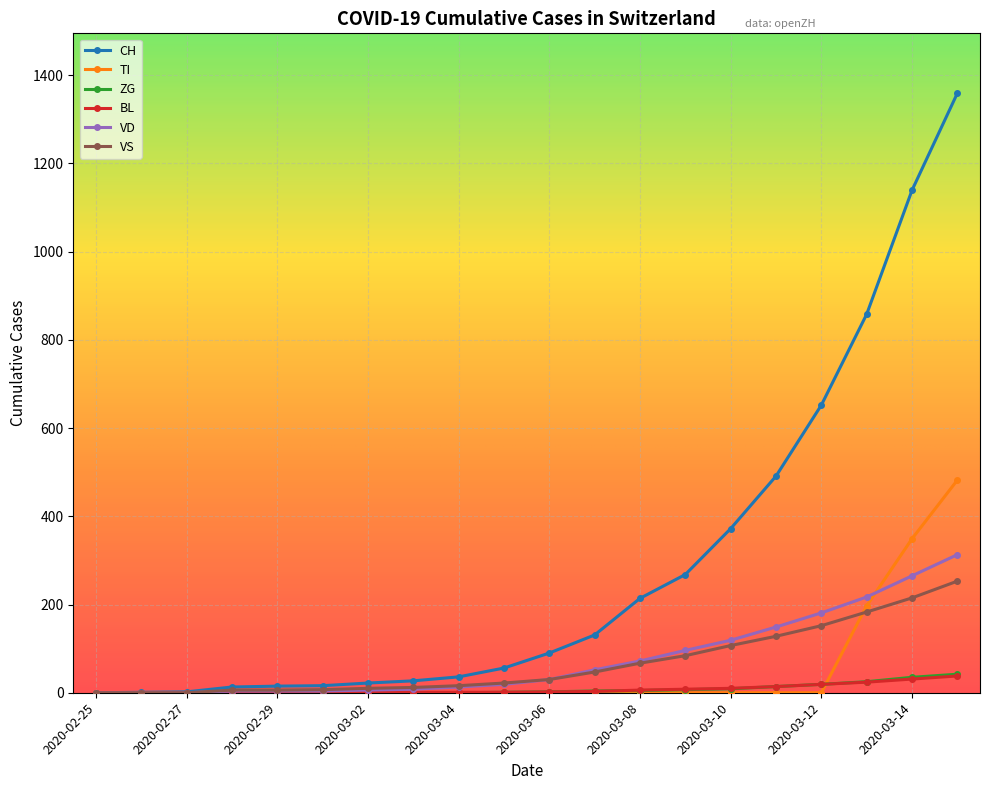

What is the value of the ZG point at the 20th from the left?

42